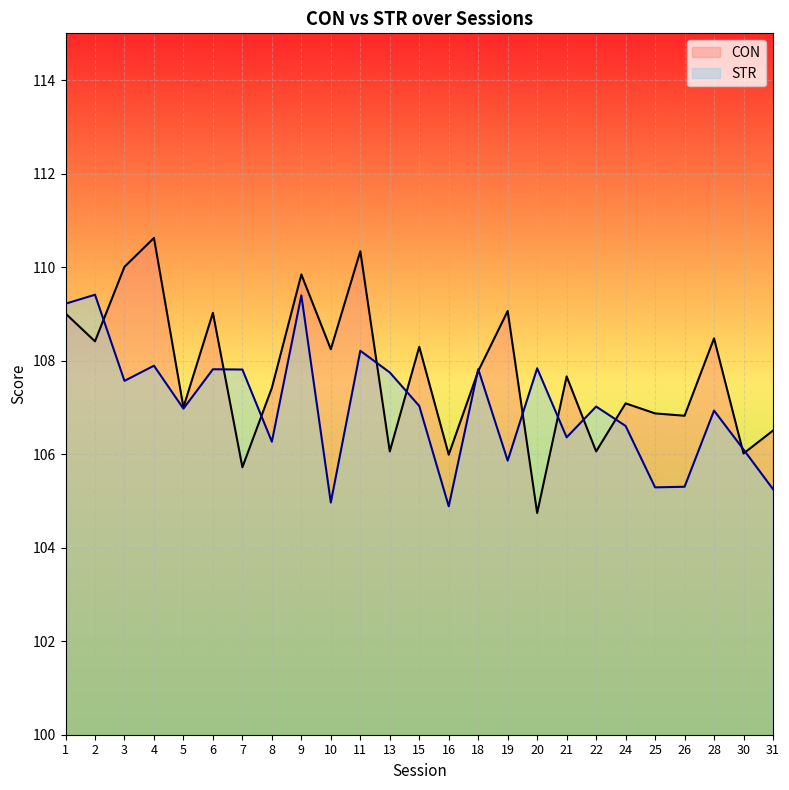

Reading left to right, transcribe all the data shown in this chart.

CON: 1=109.0	2=108.4	3=110.0	4=110.6	5=107.0	6=109.0	7=105.7	8=107.4	9=109.8	10=108.2	11=110.3	13=106.1	15=108.3	16=106.0	18=107.8	19=109.1	20=104.7	21=107.7	22=106.1	24=107.1	25=106.9	26=106.8	28=108.5	30=106.0	31=106.5
STR: 1=109.2	2=109.4	3=107.6	4=107.9	5=107.0	6=107.8	7=107.8	8=106.3	9=109.4	10=105.0	11=108.2	13=107.7	15=107.0	16=104.9	18=107.8	19=105.9	20=107.8	21=106.4	22=107.0	24=106.6	25=105.3	26=105.3	28=106.9	30=106.1	31=105.3